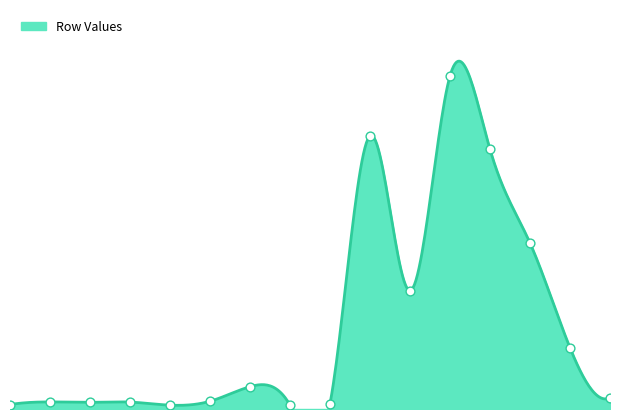

Approximately how many times larger is the value at C compared to E?

1.7